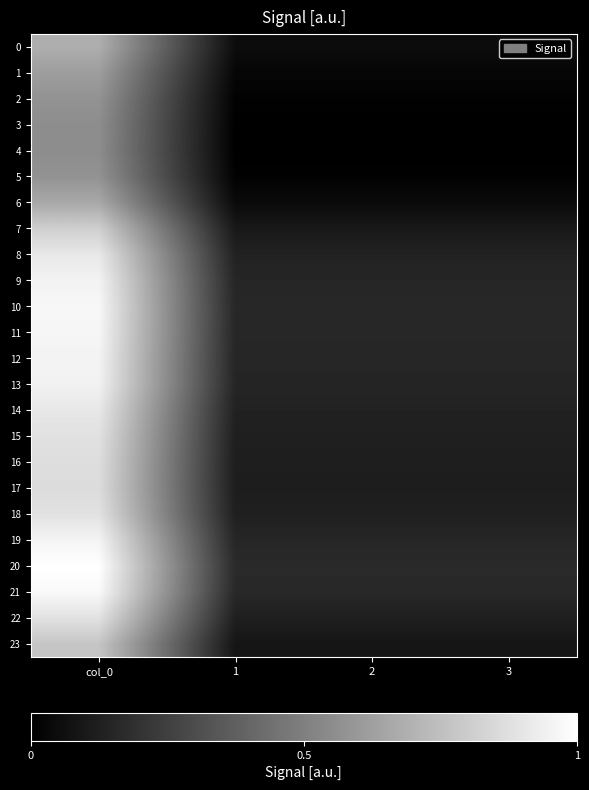

At which category is the sum across all series the highest?

col_0